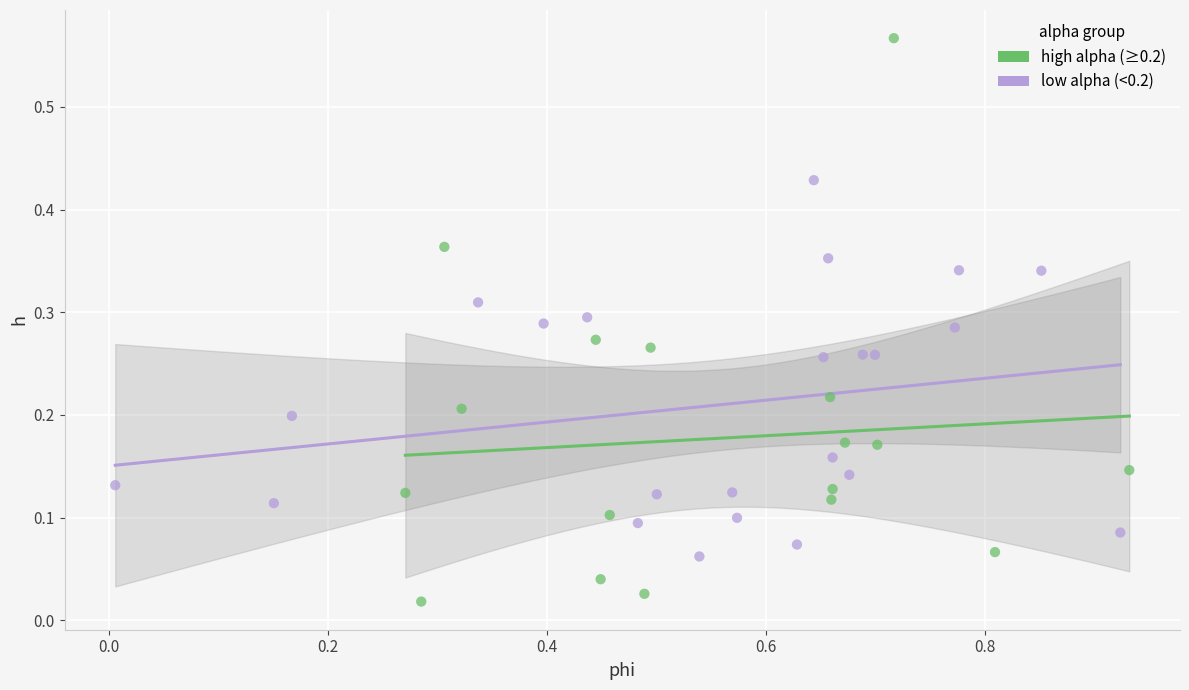

Which series contains the highest Y value?

high alpha (≥0.2)